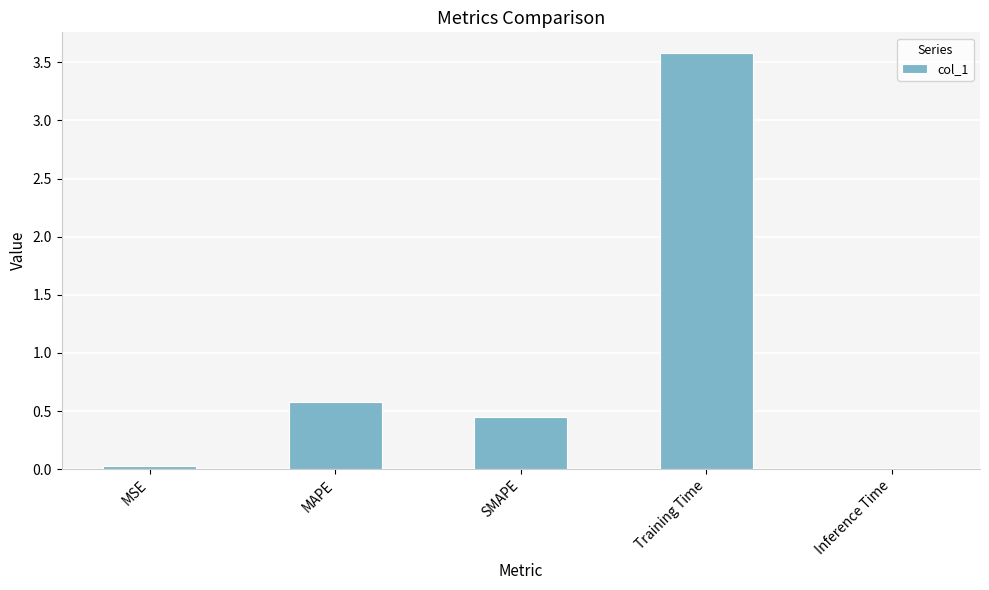

Which label corresponds to the largest value in the chart?

Training Time